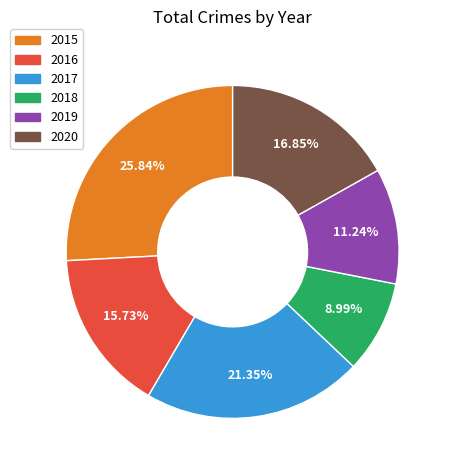

What is the ratio of the value at 2020 to the value at 2015?

0.7